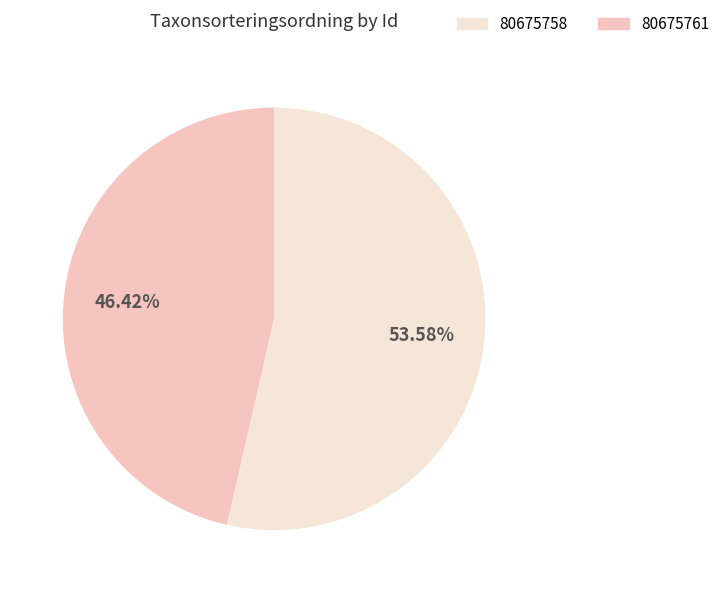

Is there a majority slice in this chart?

Yes